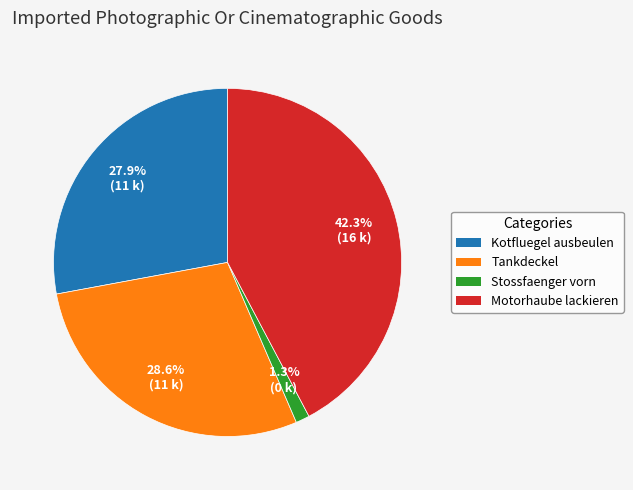

To the nearest percent, what portion does Motorhaube lackieren represent?

42%